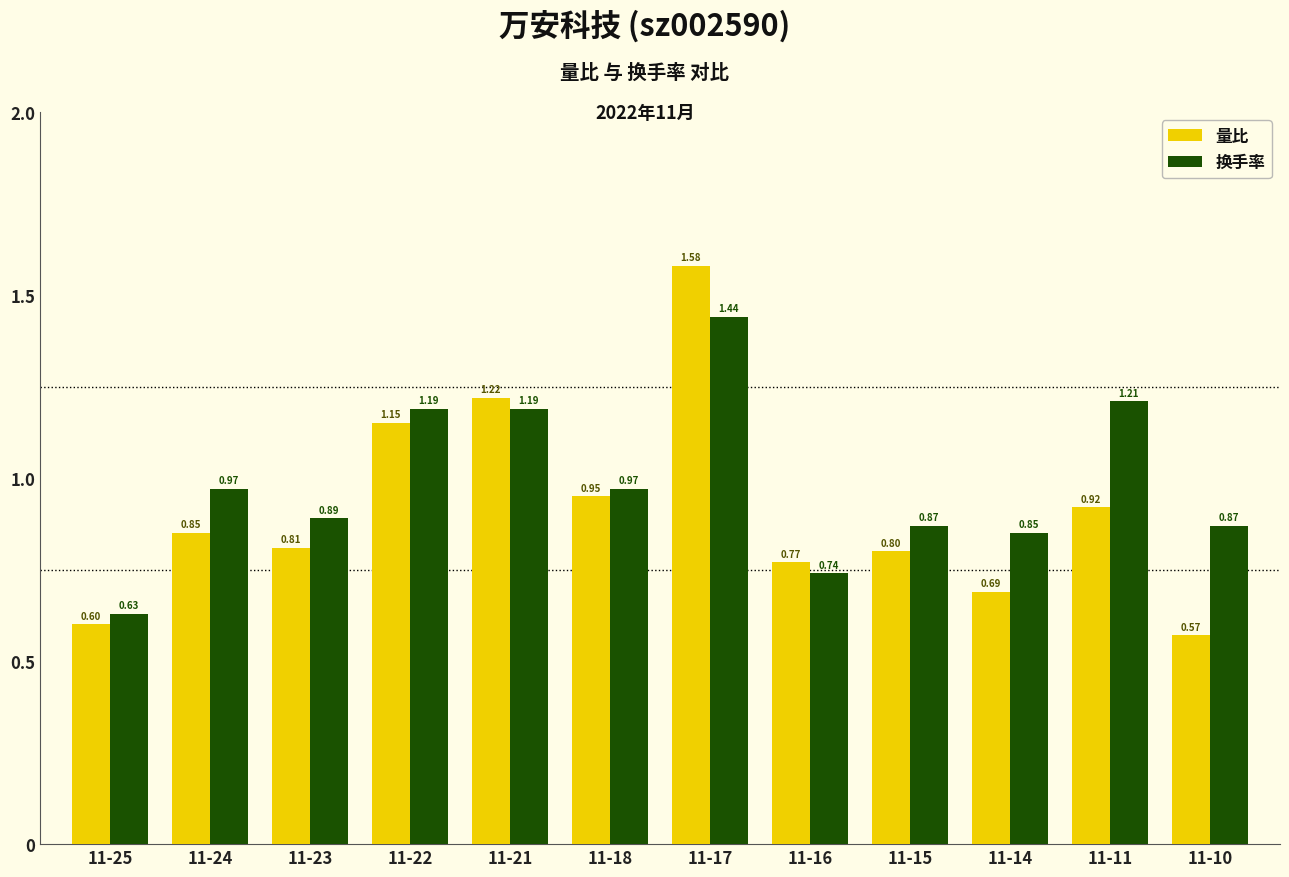

True or false: 换手率 has a value of 0.3 at 11-25.

False